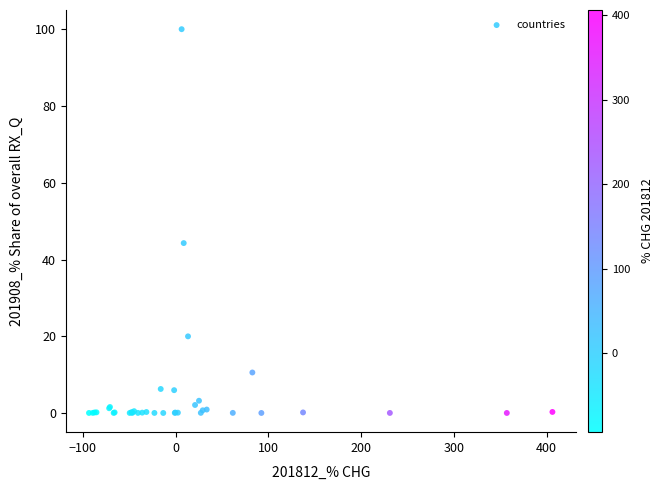

What Y value in the scatter plot is closest to 50?

44.3